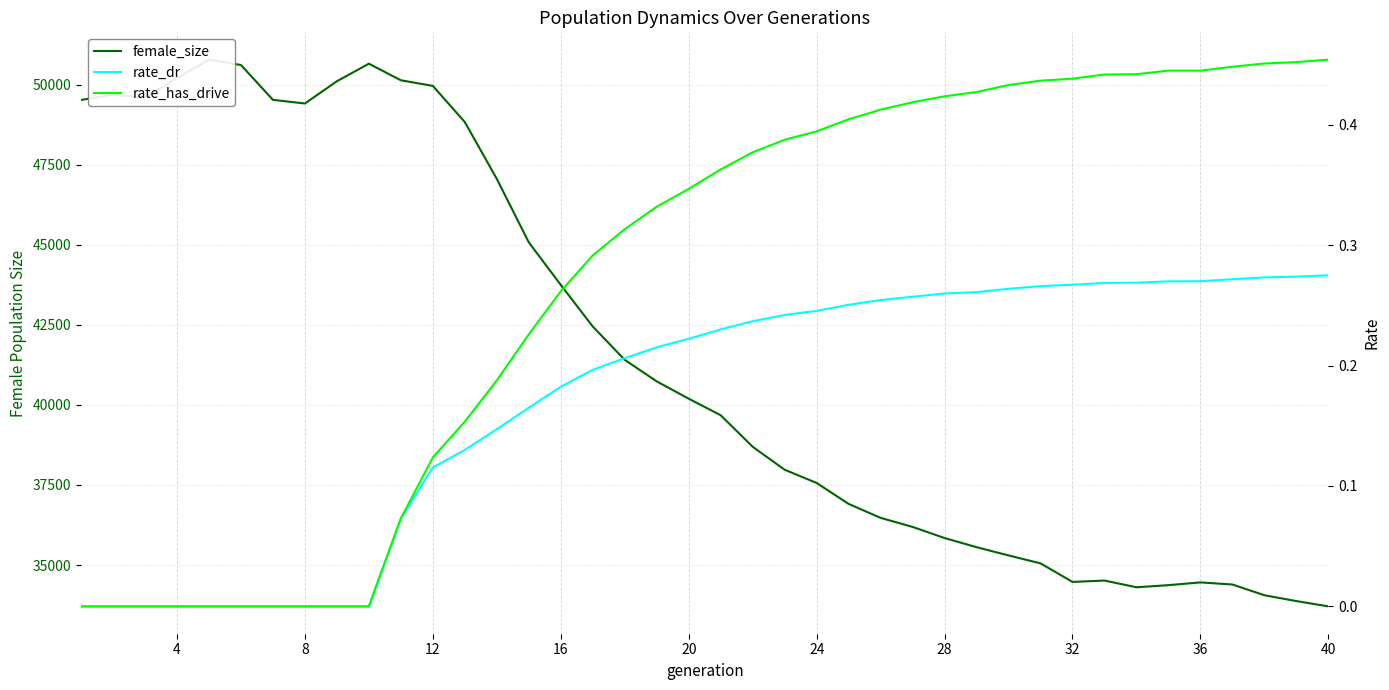

List the series in order of their peak value, lowest first.

rate_dr, rate_has_drive, female_size